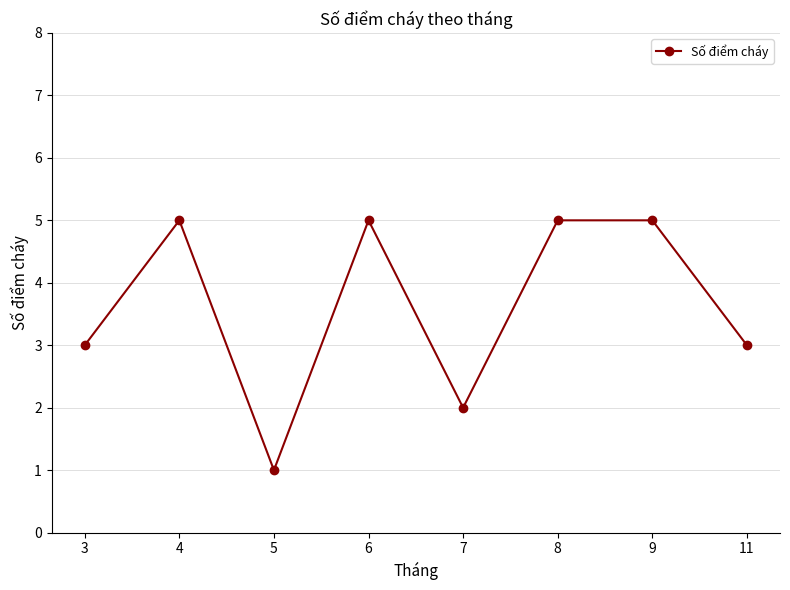

What is the maximum value shown in the chart?

5